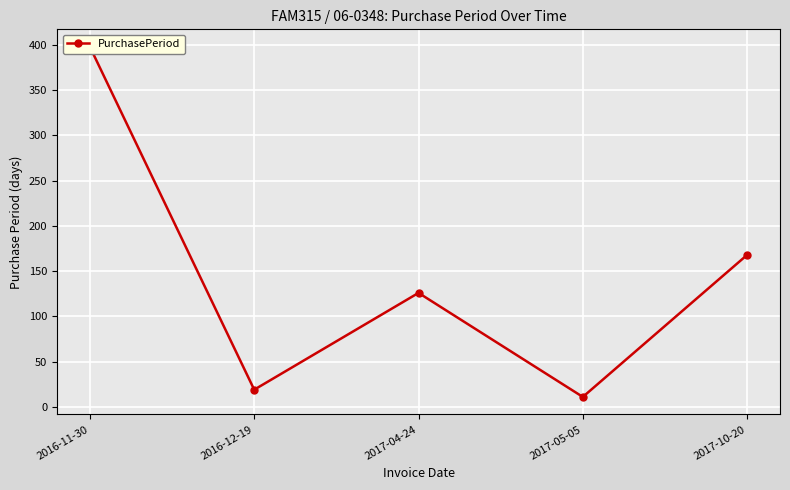

At which label is the value closest to 204?

2017-10-20